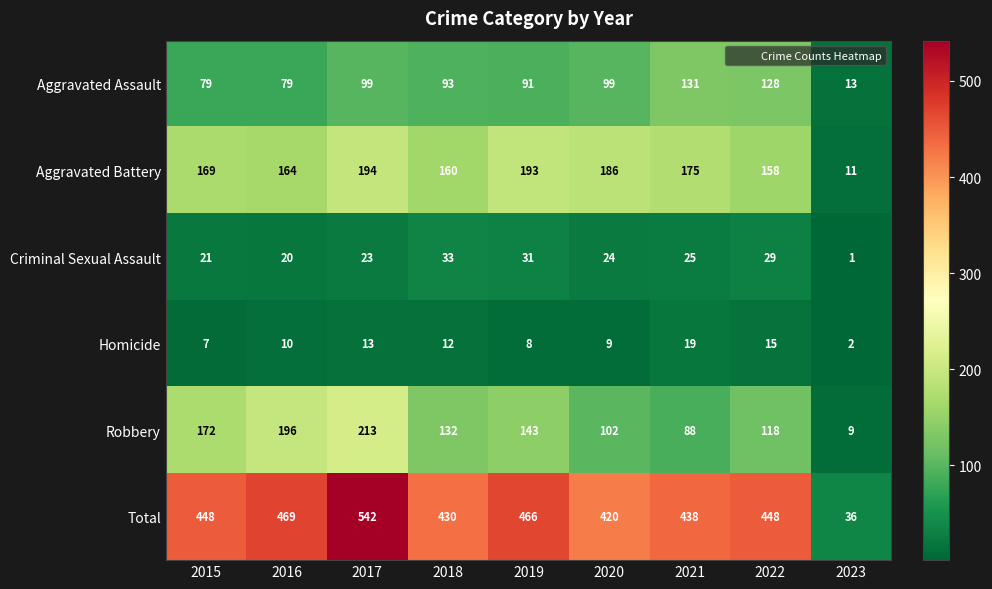

What is the difference between the maximum and minimum values in the Robbery series?

204